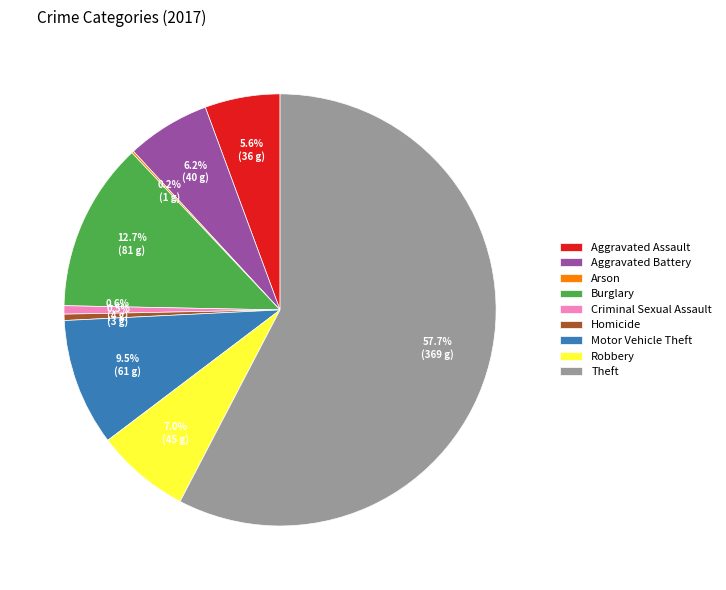

What portion of the pie excludes Motor Vehicle Theft?

90.5%